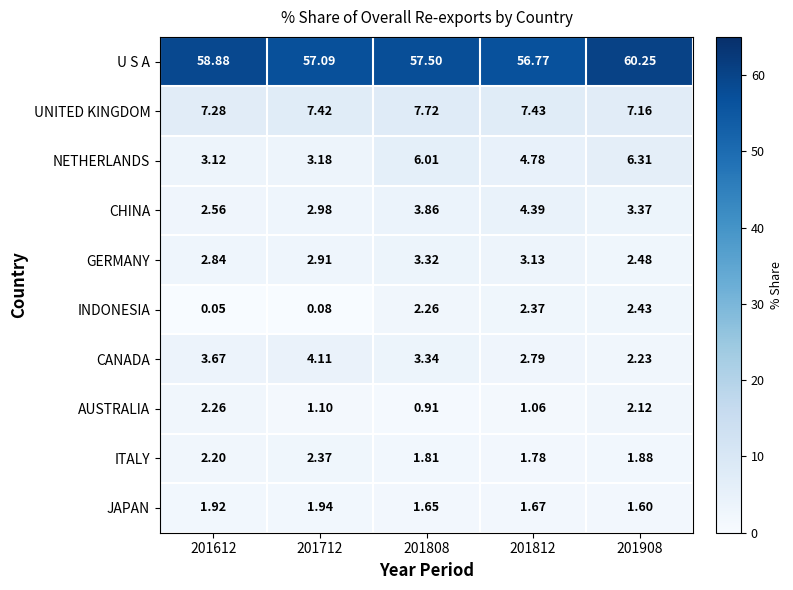

Which category has the highest value across all series?

201908